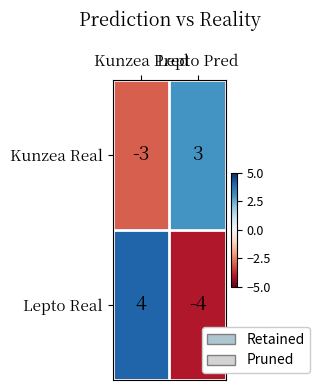

How many distinct data groups are displayed?

2